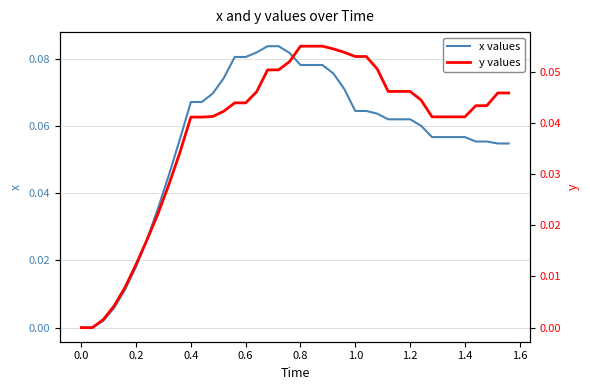

What is the maximum value shown in the chart?

0.1